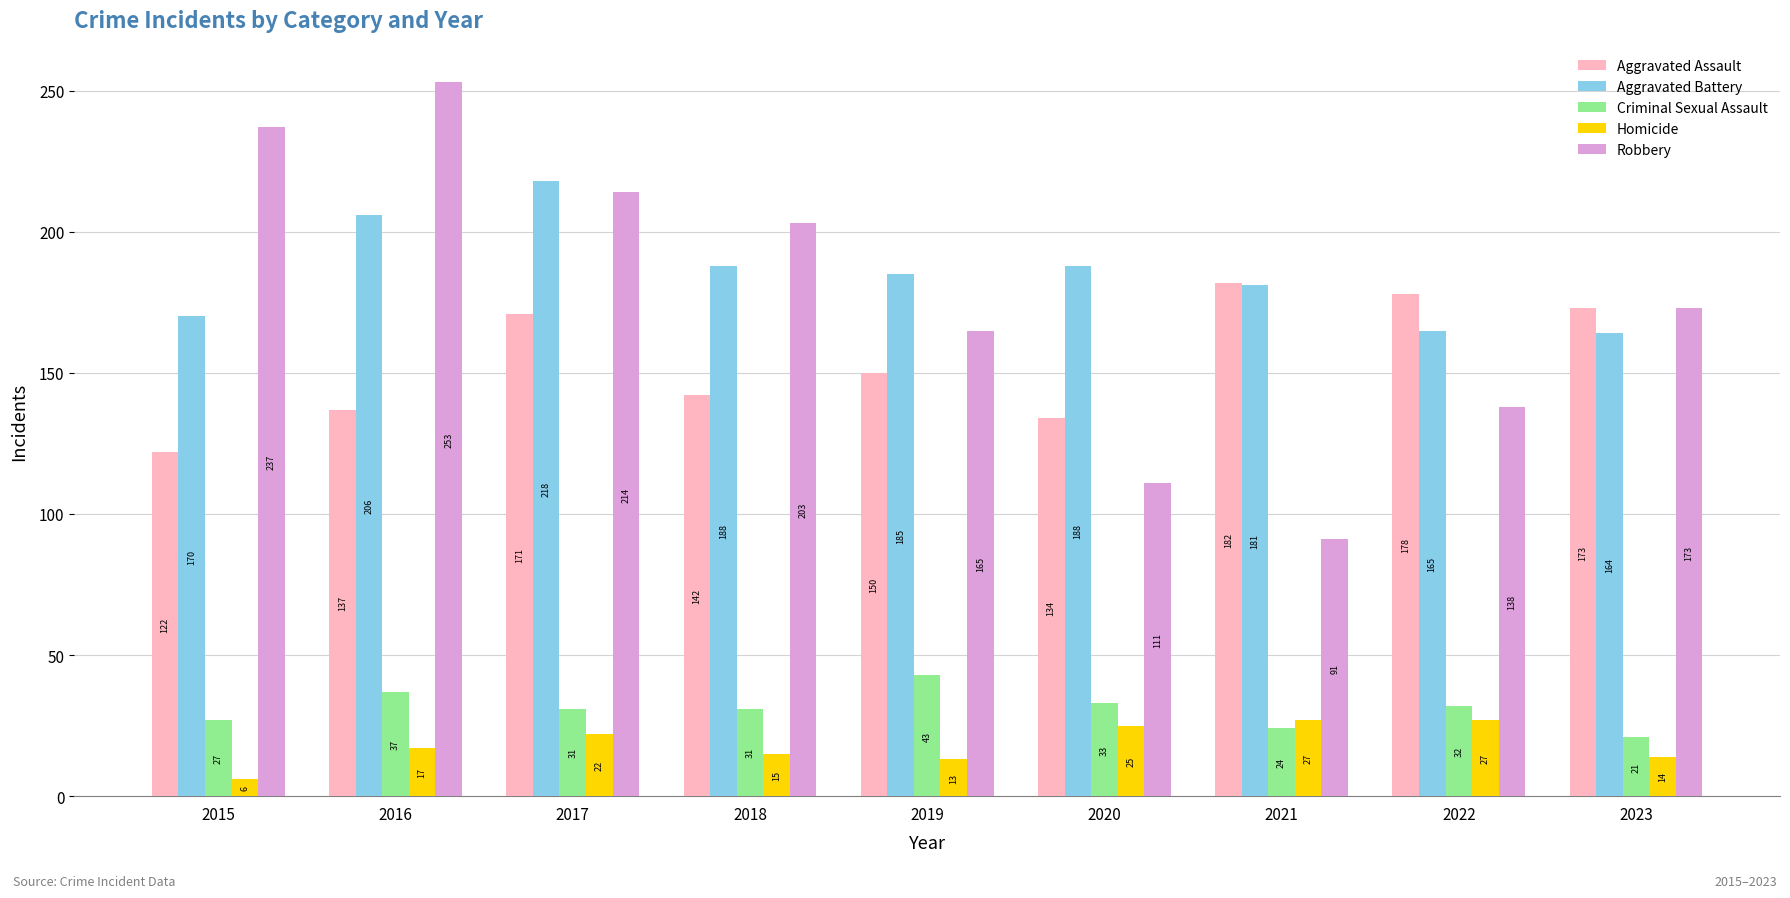

Reading left to right, extract all data points from this chart.

Aggravated Assault: 122	137	171	142	150	134	182	178	173
Aggravated Battery: 170	206	218	188	185	188	181	165	164
Criminal Sexual Assault: 27	37	31	31	43	33	24	32	21
Homicide: 6	17	22	15	13	25	27	27	14
Robbery: 237	253	214	203	165	111	91	138	173